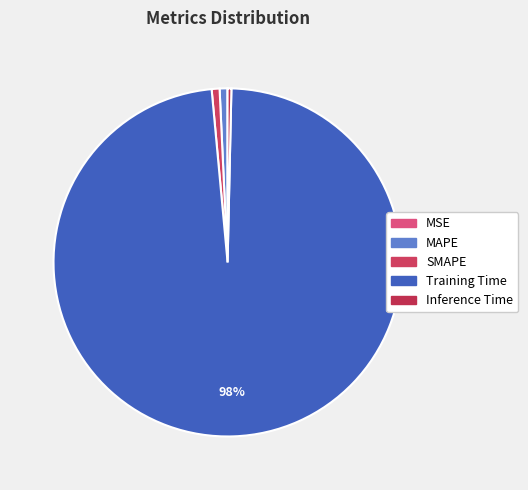

Which category has the biggest portion of the pie?

Training Time